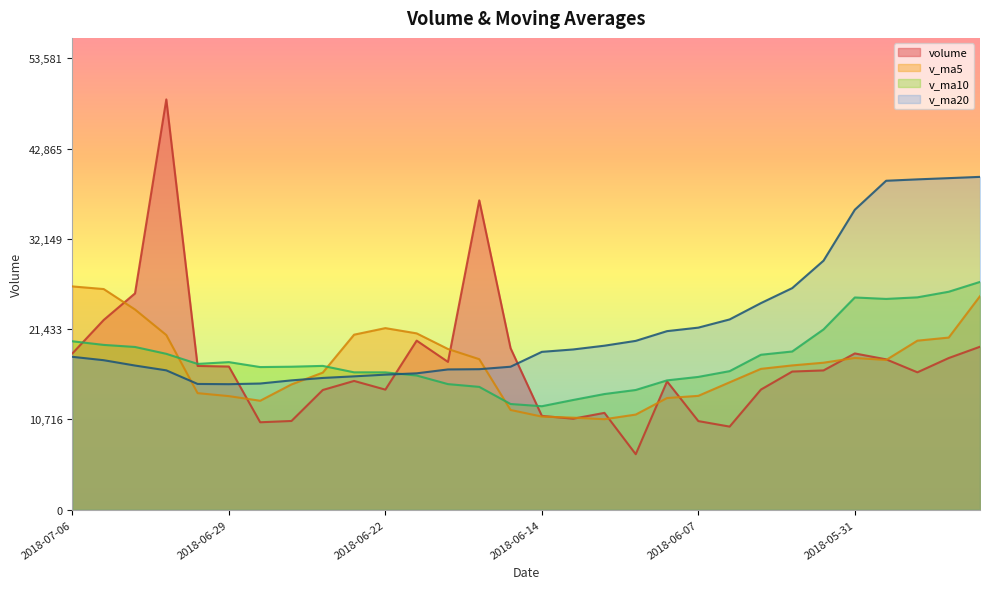

Reading right to left, list all the values displayed in this chart.

volume: 19348.3	18006.0	16311.6	17853.0	18552.0	16536.5	16402.0	14262.4	9865.8	10520.0	15234.9	6587.0	11497.5	10802.3	11138.6	19181.0	36730.0	17550.1	20073.8	14256.4	15288.1	14213.5	10533.7	10381.0	16998.6	17068.8	48710.3	25682.8	22525.4	18555.5
v_ma5: 25352.8	20435.1	20069.0	17775.2	18014.2	17451.8	17131.0	16721.2	15123.7	13517.3	13257.0	11294.0	10741.0	10928.4	11052.1	11841.3	17869.9	19080.4	20934.7	21558.2	20779.7	16276.4	14873.1	12934.5	13483.0	13839.1	20738.5	23768.3	26197.2	26508.6
v_ma10: 27045.8	25877.2	25212.8	25024.4	25197.0	21402.3	18783.0	18395.1	16449.5	15765.8	15354.4	14212.5	13731.1	13026.0	12284.7	12549.1	14582.0	14910.7	15931.5	16305.2	16310.5	17073.1	16976.8	16934.6	17520.6	17309.4	18507.4	19320.7	19565.8	19995.8
v_ma20: 39516.0	39365.8	39220.2	39054.1	35612.1	29565.3	26308.5	24527.3	22589.1	21616.7	21200.1	20044.9	19471.9	19025.2	18740.9	16975.7	16682.5	16652.9	16190.5	16035.5	15832.5	15642.8	15353.9	14980.3	14902.6	14929.3	16544.7	17115.7	17748.7	18150.5